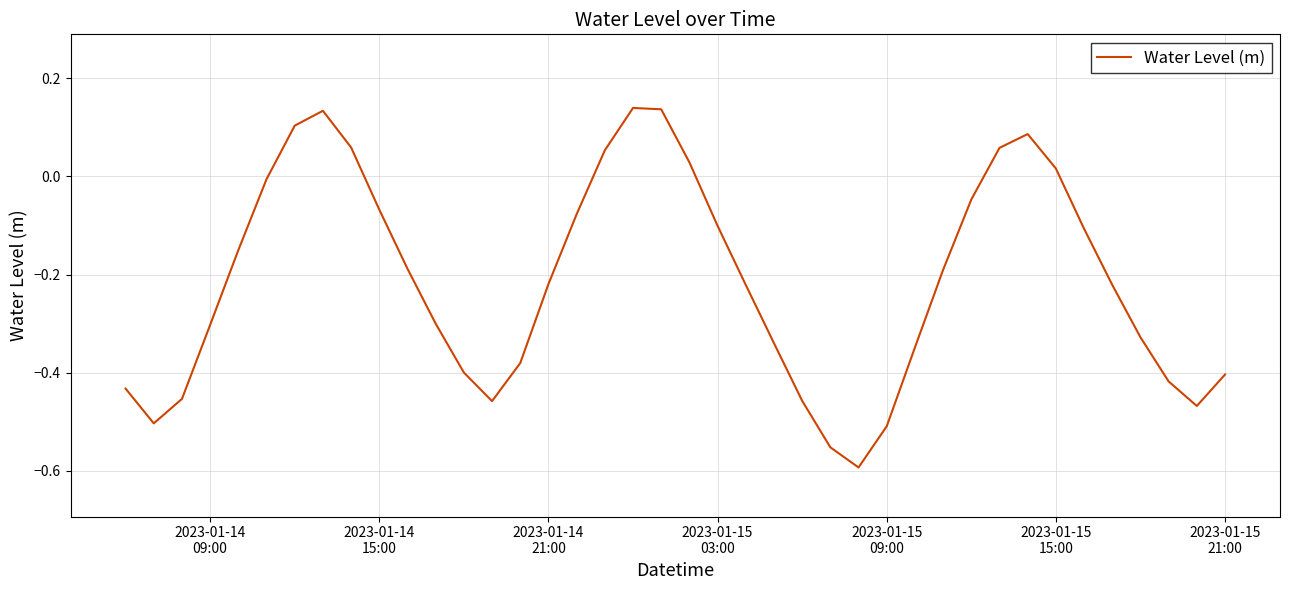

Does the chart have visible grid lines?

Yes